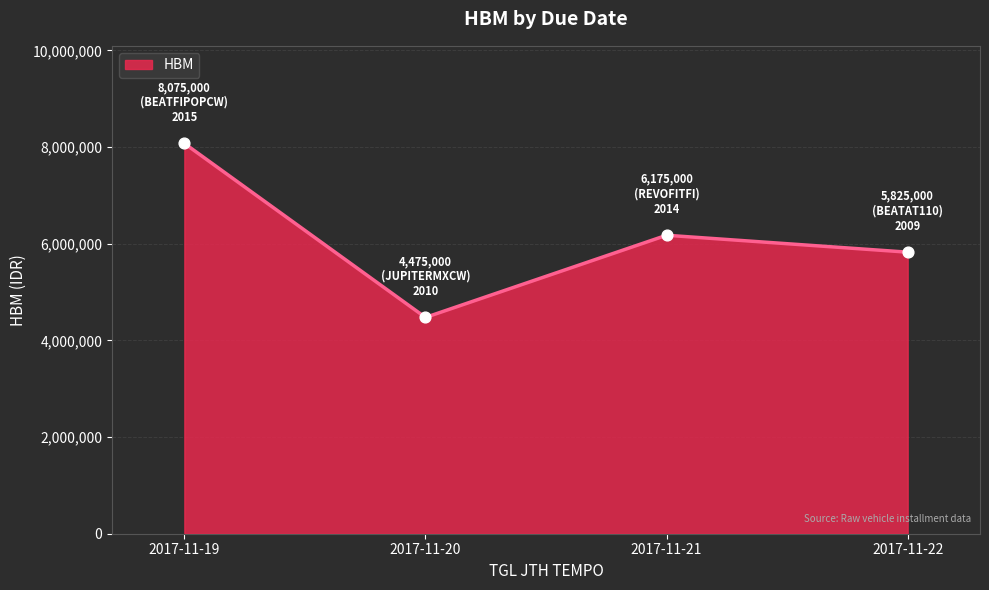

What is the change in value from 2017-11-19 to 2017-11-22?

-2250000